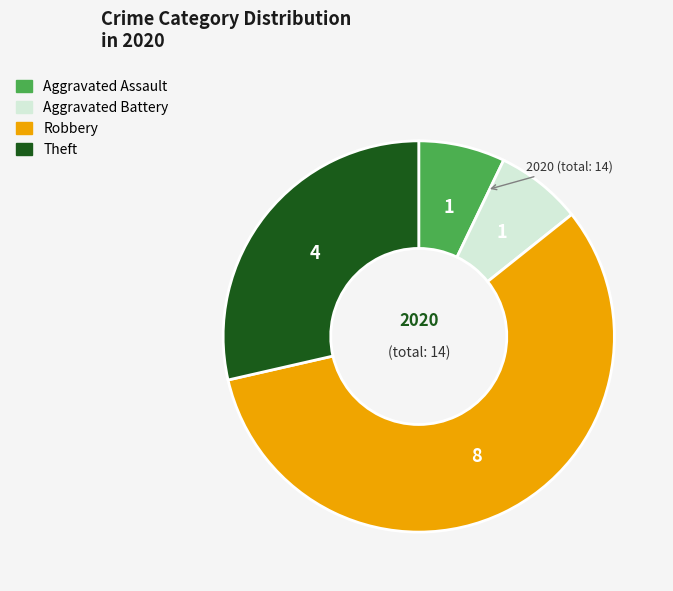

Is there any slice that represents more than half of the pie?

Yes